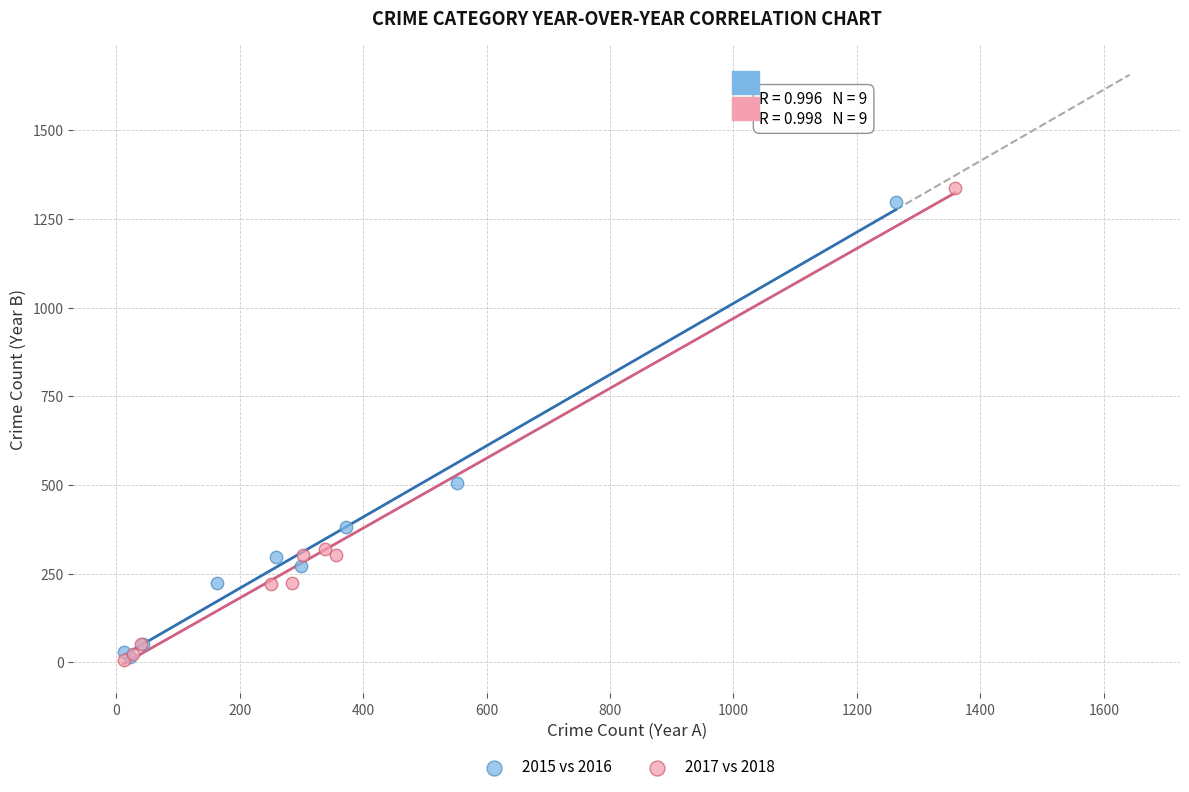

Which series has the widest spread of Y values?

2017 vs 2018